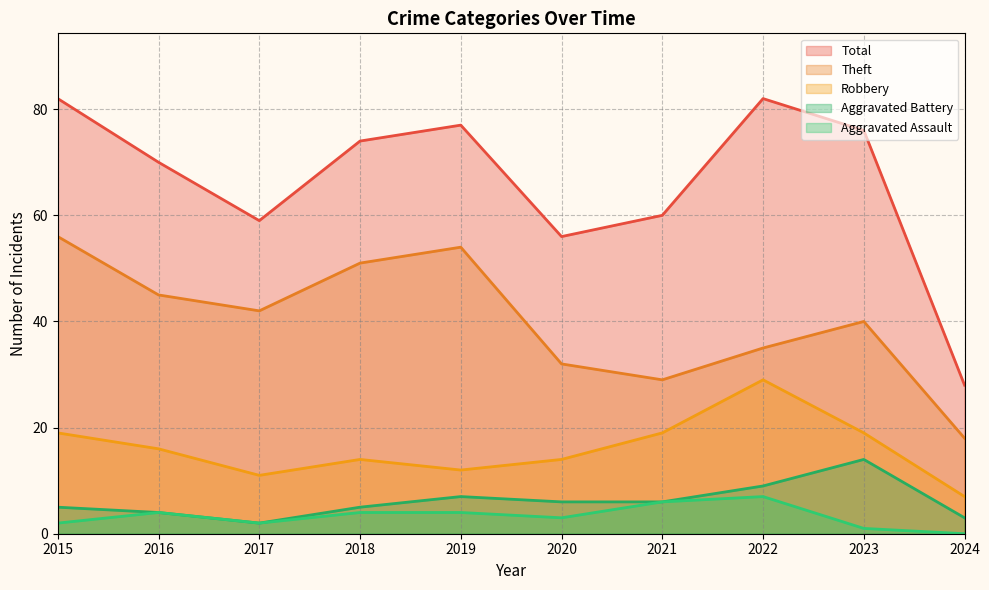

Reading right to left, what are all the values shown in this chart?

Robbery: 2024=7	2023=19	2022=29	2021=19	2020=14	2019=12	2018=14	2017=11	2016=16	2015=19
Theft: 2024=18	2023=40	2022=35	2021=29	2020=32	2019=54	2018=51	2017=42	2016=45	2015=56
Aggravated Battery: 2024=3	2023=14	2022=9	2021=6	2020=6	2019=7	2018=5	2017=2	2016=4	2015=5
Aggravated Assault: 2024=0	2023=1	2022=7	2021=6	2020=3	2019=4	2018=4	2017=2	2016=4	2015=2
Total: 2024=28	2023=76	2022=82	2021=60	2020=56	2019=77	2018=74	2017=59	2016=70	2015=82